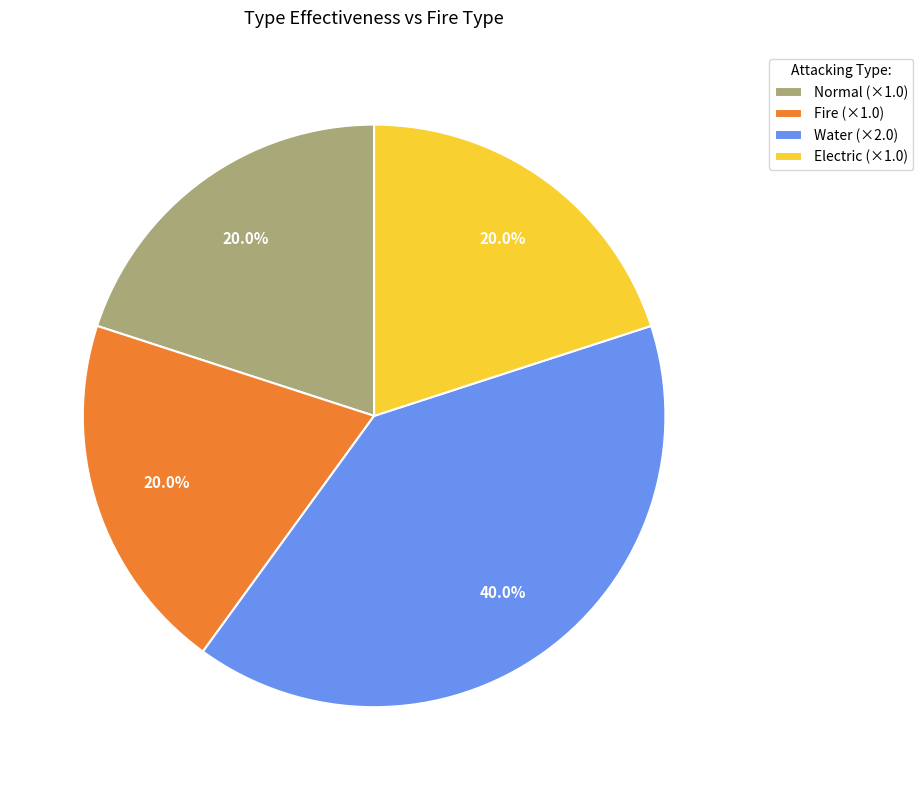

To the nearest percent, what percentage of the pie is Water?

40%